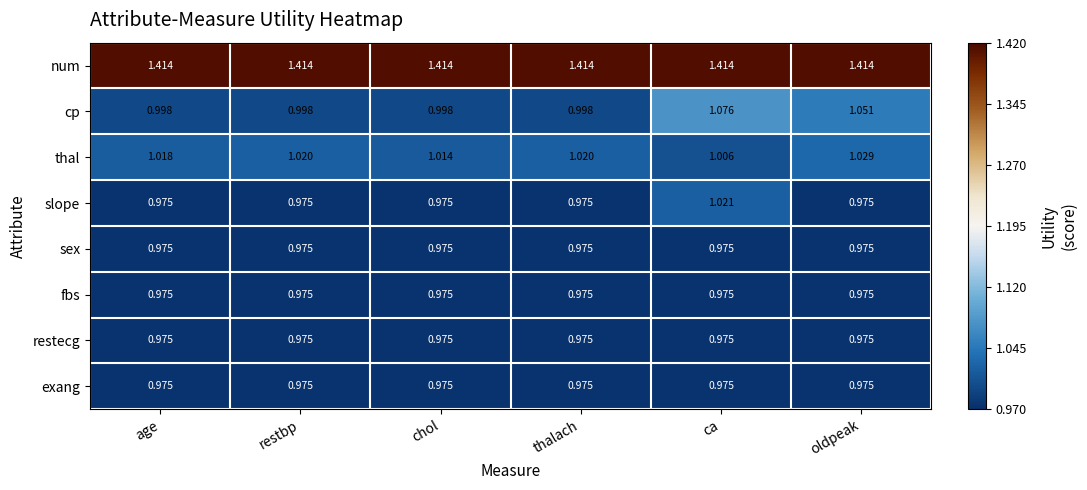

Which category has the highest value in the slope series?

ca